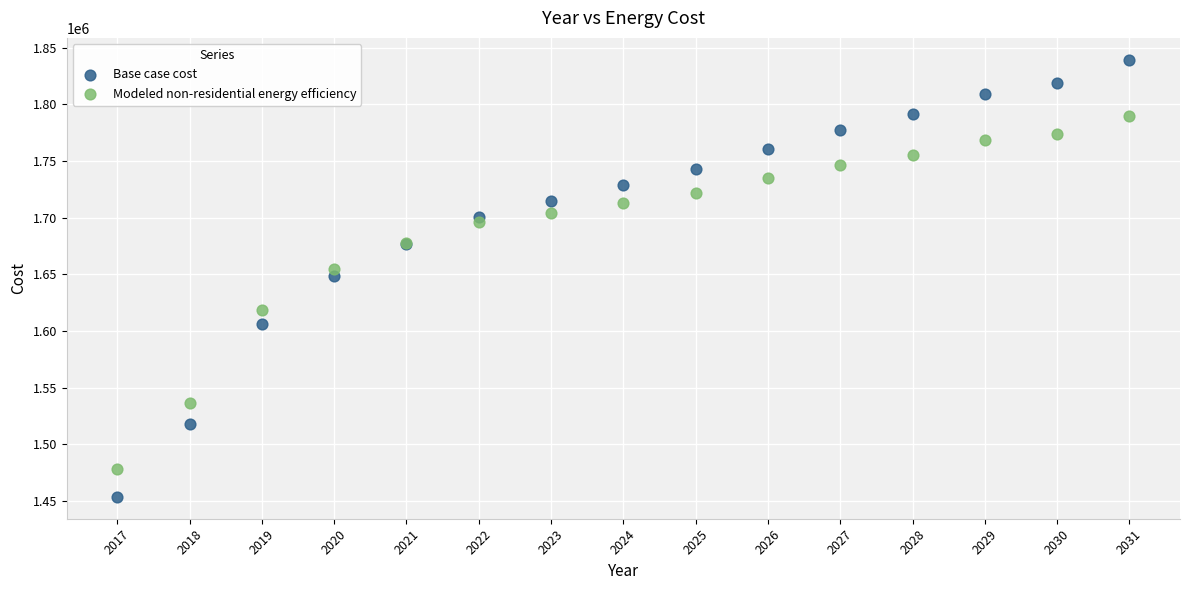

Which series has the widest spread of Y values?

Base case cost